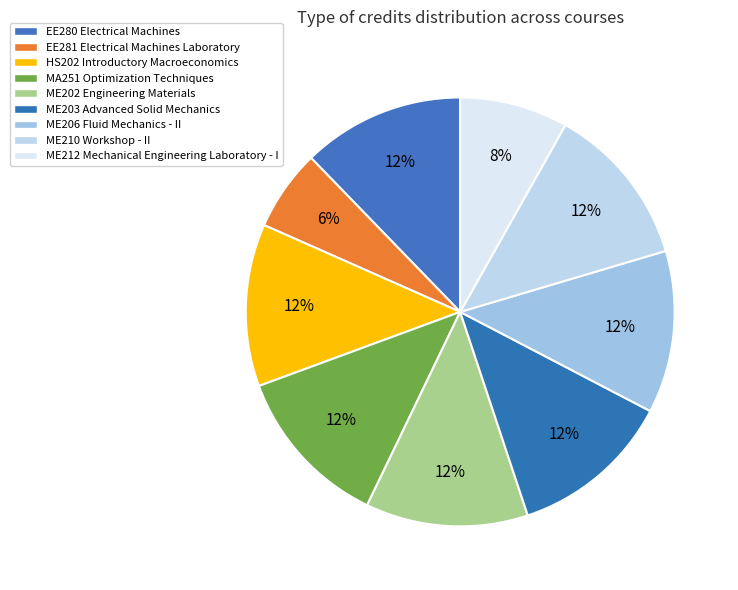

Is it true that ME206 Fluid Mechanics - II is 12% of the pie?

True